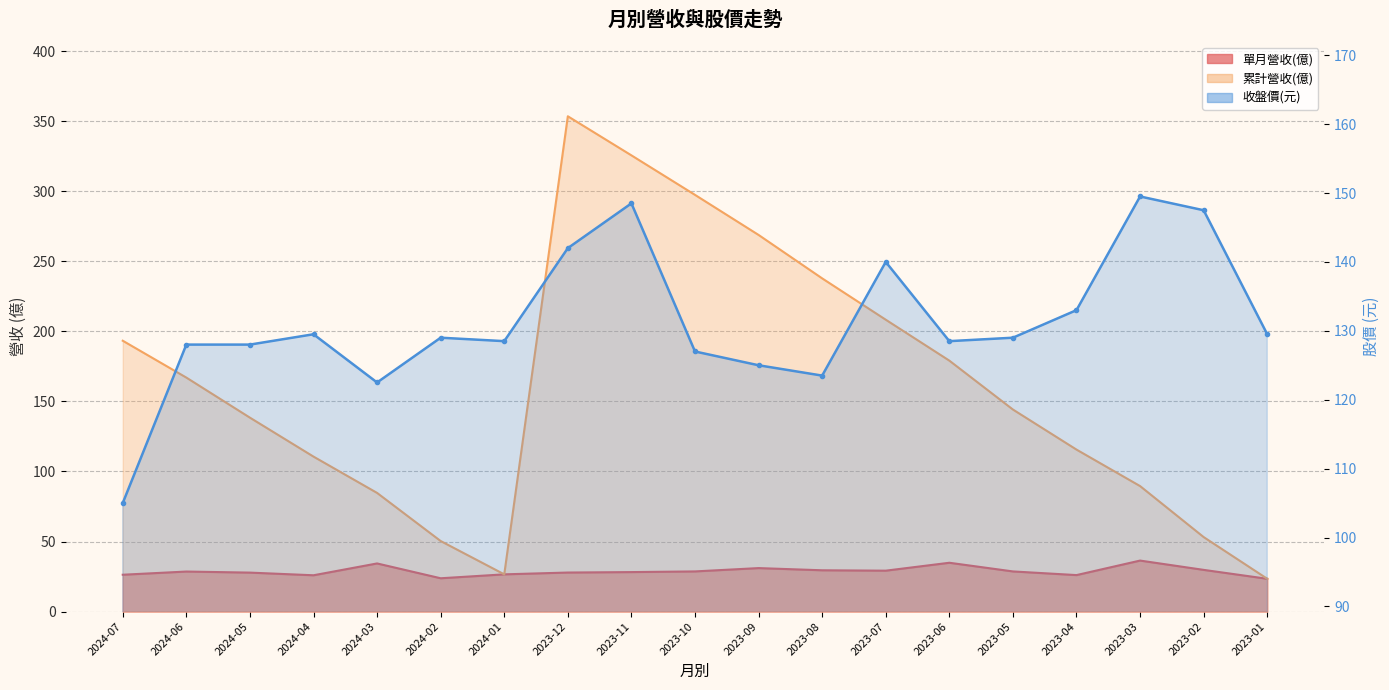

What is the sum of all 單月營收(億) values?

546.8